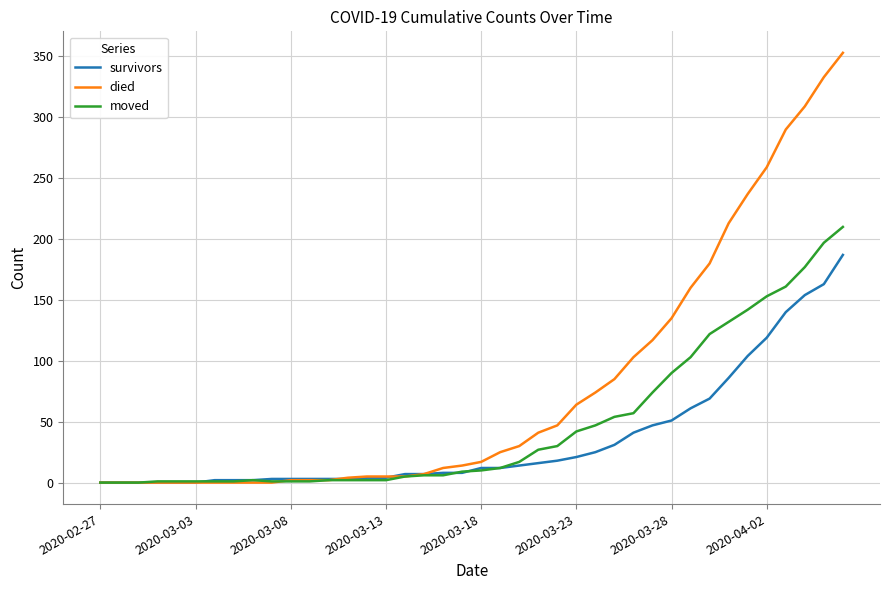

Which series has the largest range (max minus min)?

died